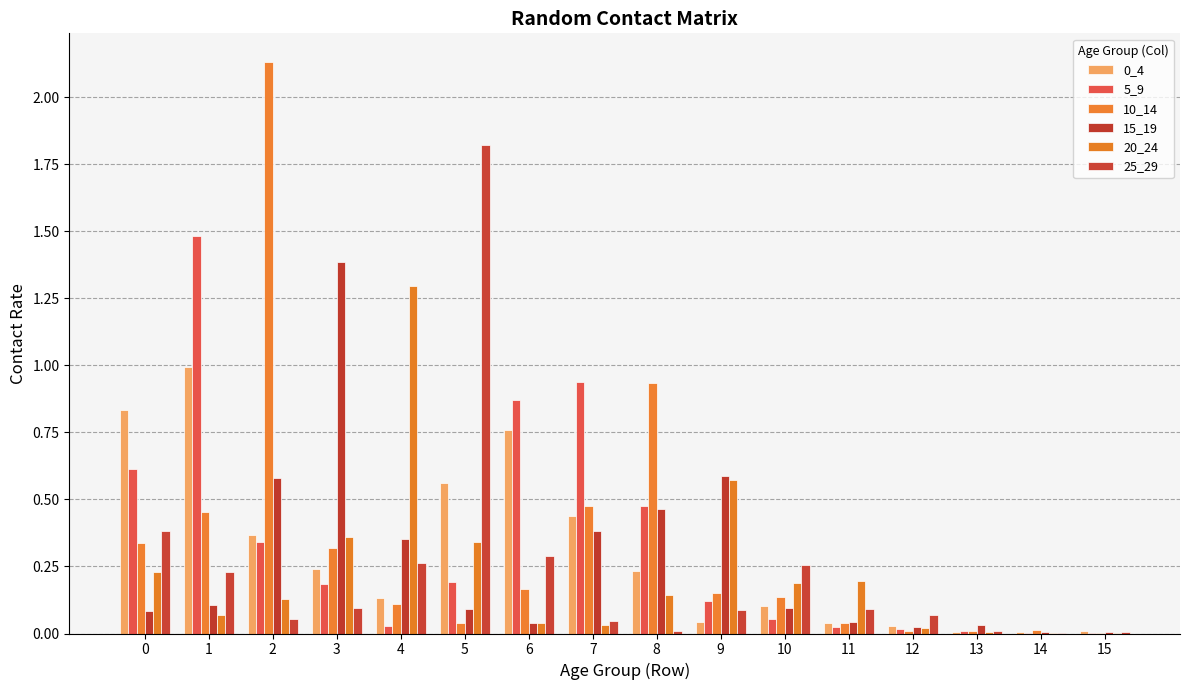

How many groups of bars are there?

16